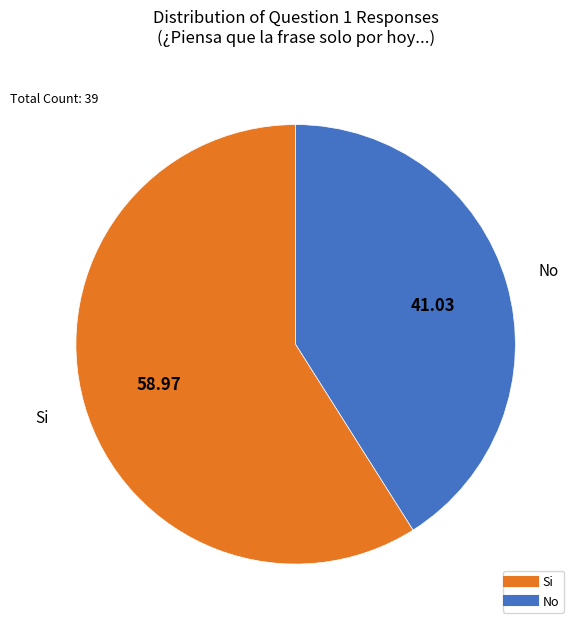

What is the smallest slice in the pie chart?

No